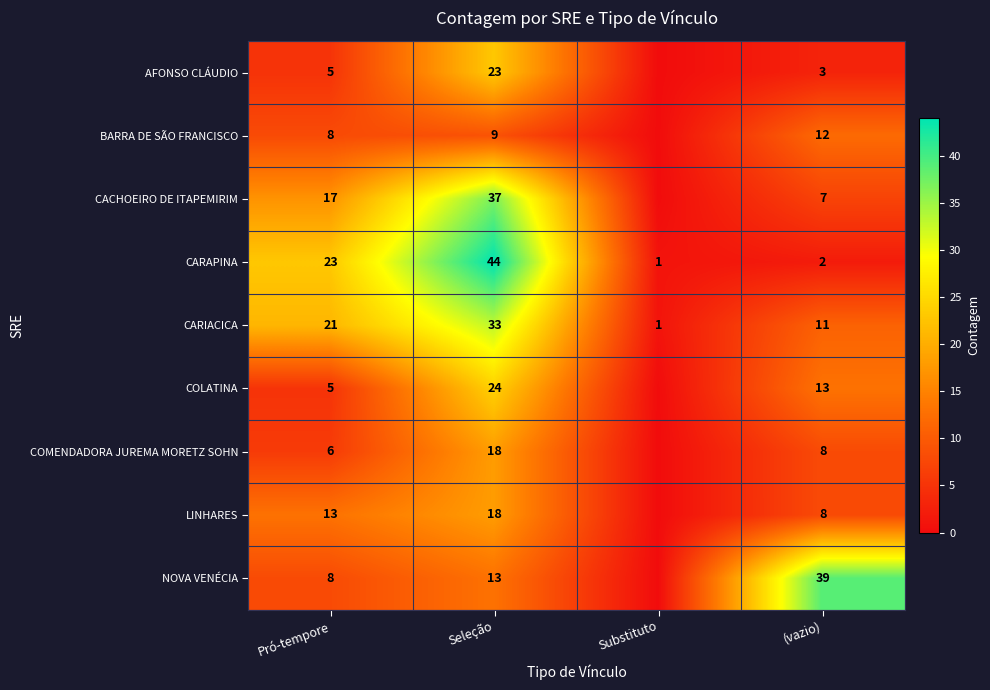

What is the difference between the COMENDADORA JUREMA MORETZ SOHN values at (vazio) and Seleção?

10